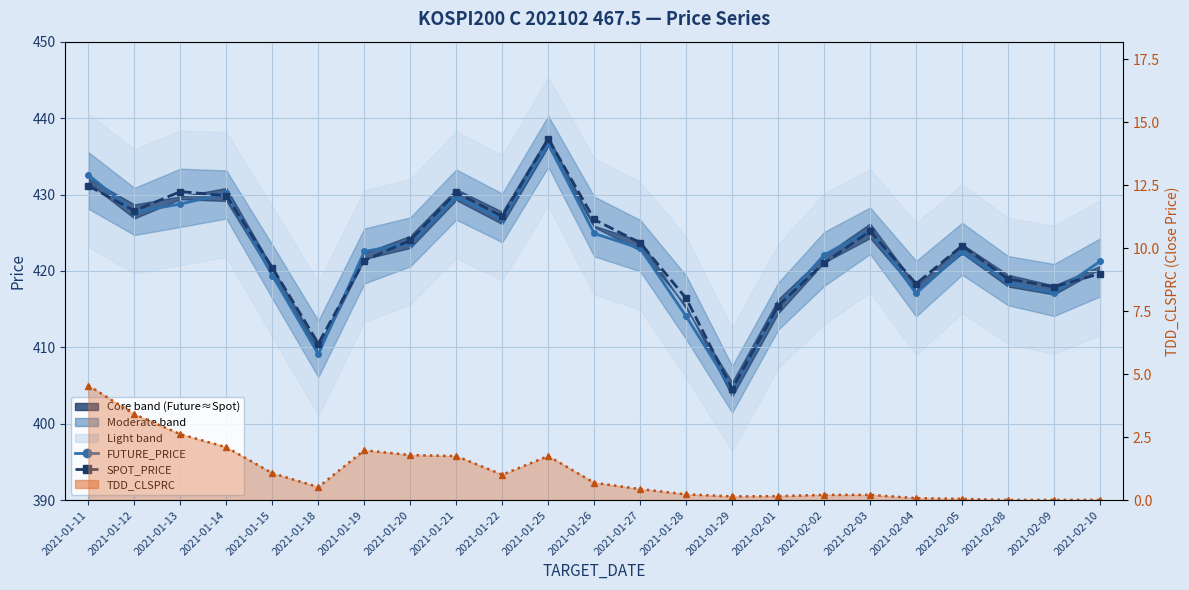

Rank the series by their maximum value, from highest to lowest.

SPOT_PRICE, FUTURE_PRICE, TDD_CLSPRC (line)